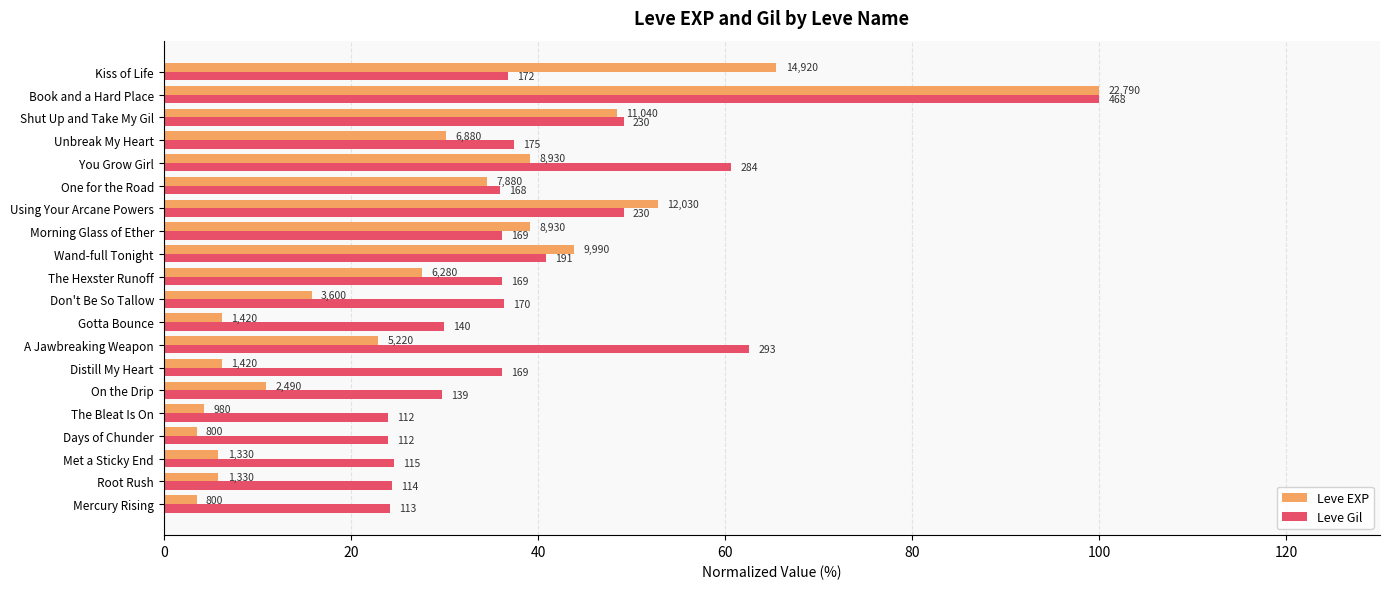

What are all the series names shown in the legend?

Leve EXP, Leve Gil